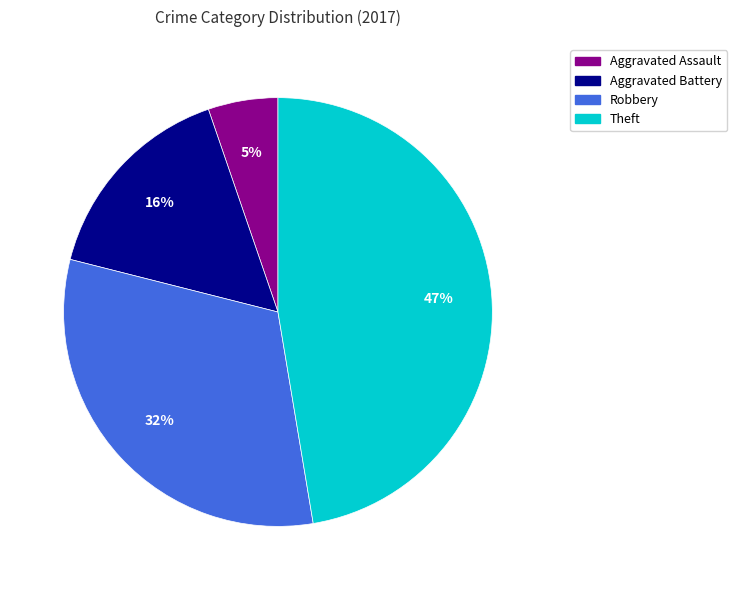

To the nearest percent, what is the difference between the largest and smallest slice percentages?

42%